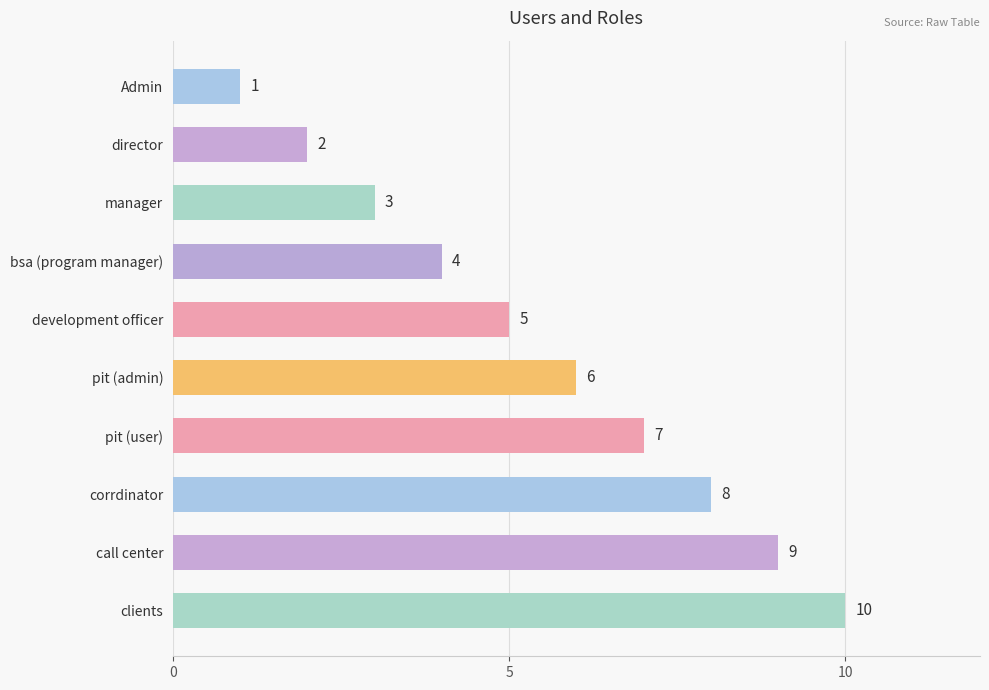

At which label is the value closest to 5?

development officer